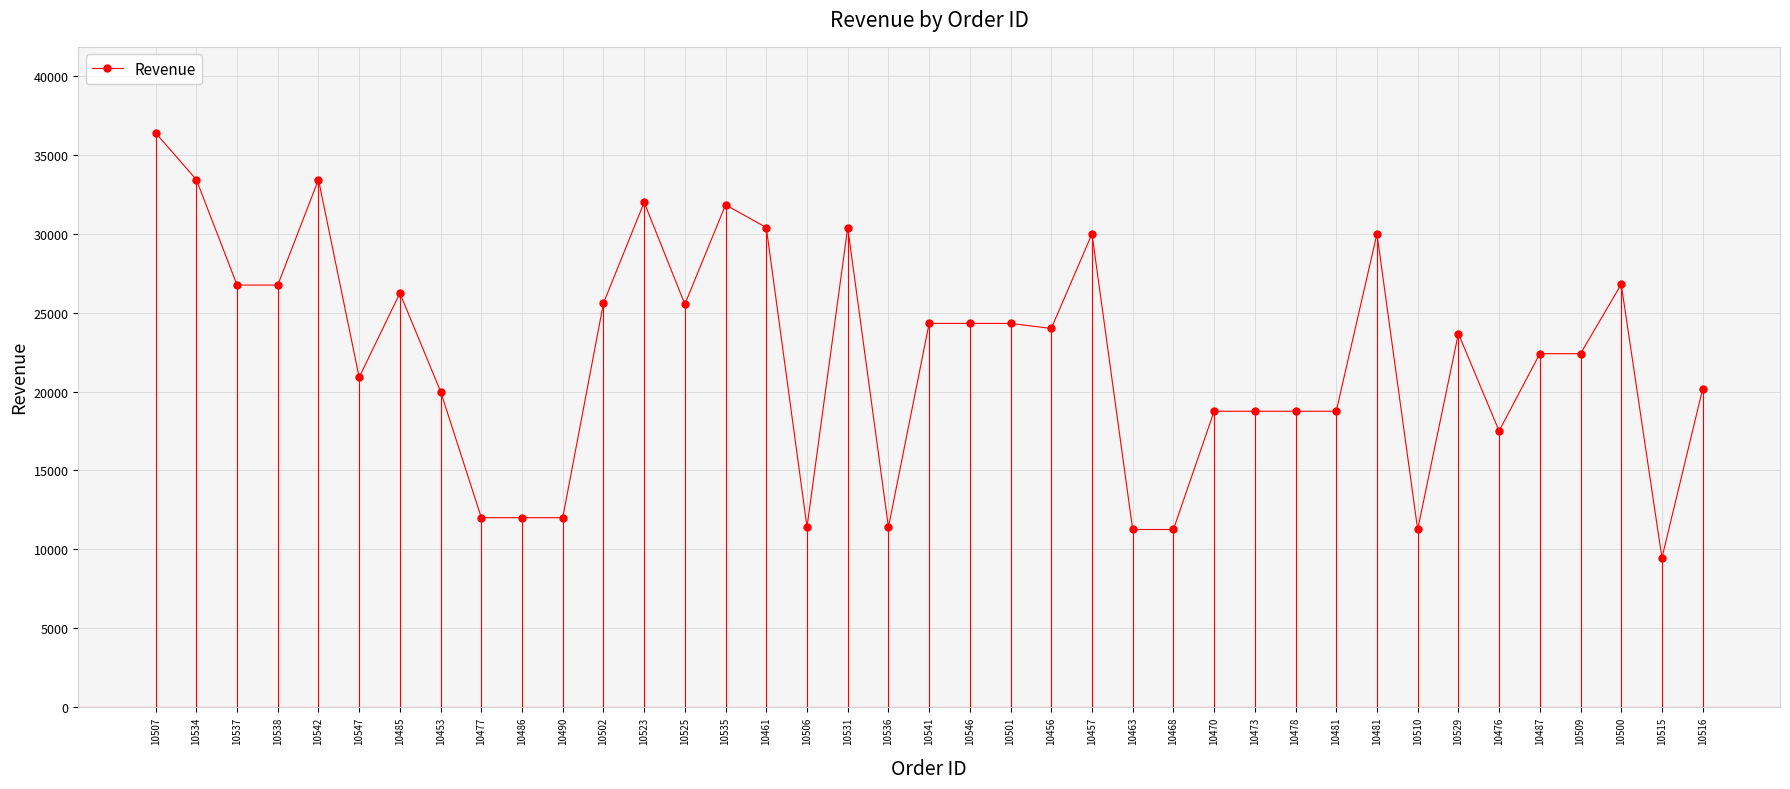

What is the greatest value displayed?

36400